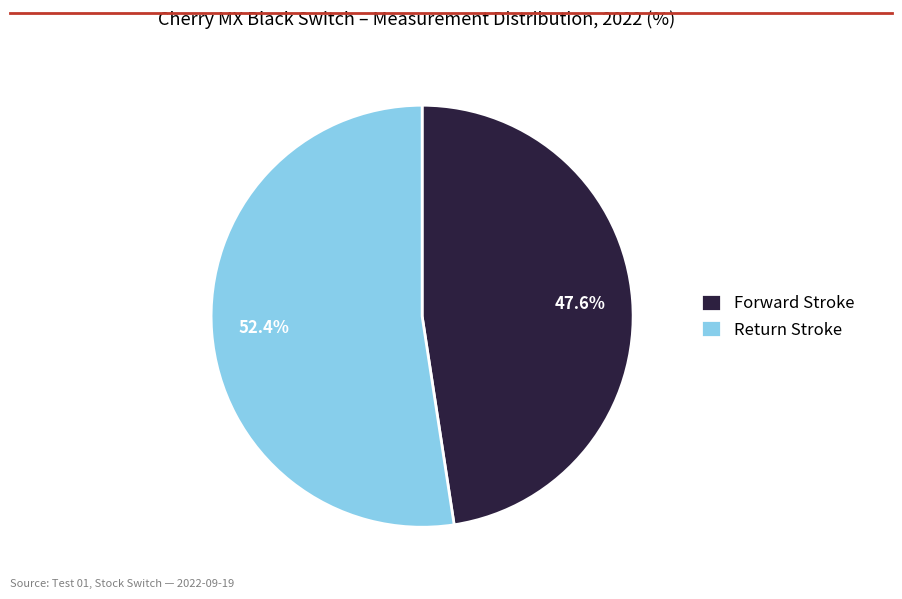

How many slices are in this pie chart?

2